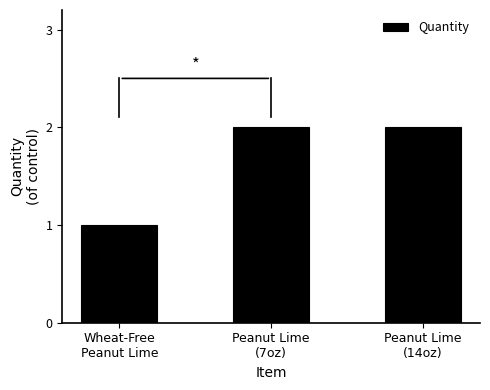

The chart shows a value of 3 at Peanut Lime
(7oz). True or false?

False